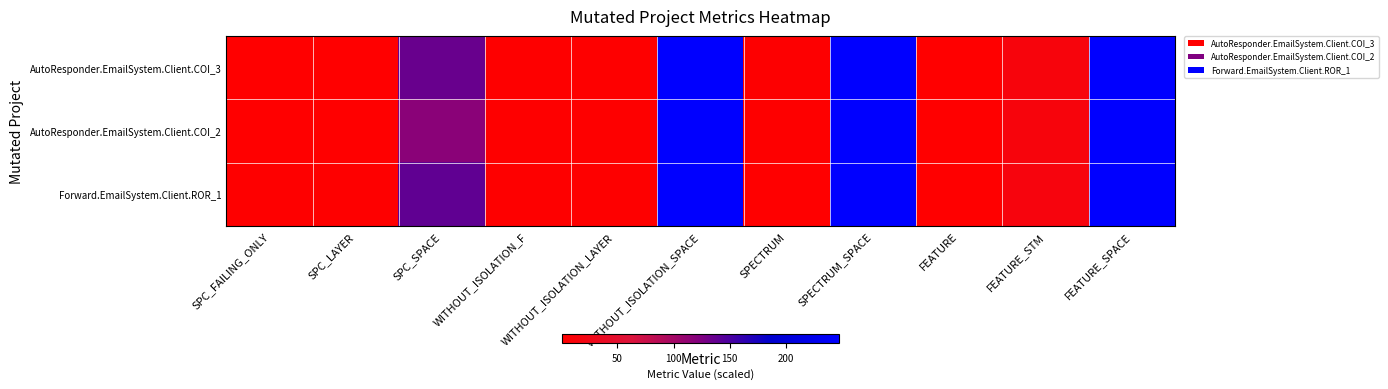

Reading right to left, extract all data points from this chart.

AutoResponder.EmailSystem.Client.COI_3: FEATURE_SPACE=247	FEATURE_STM=14	FEATURE=1	SPECTRUM_SPACE=247	SPECTRUM=3	WITHOUT_ISOLATION_SPACE=247	WITHOUT_ISOLATION_LAYER=2	WITHOUT_ISOLATION_F=2	SPC_SPACE=135	SPC_LAYER=1	SPC_FAILING_ONLY=1
AutoResponder.EmailSystem.Client.COI_2: FEATURE_SPACE=247	FEATURE_STM=14	FEATURE=1	SPECTRUM_SPACE=247	SPECTRUM=2	WITHOUT_ISOLATION_SPACE=247	WITHOUT_ISOLATION_LAYER=2	WITHOUT_ISOLATION_F=2	SPC_SPACE=117	SPC_LAYER=1	SPC_FAILING_ONLY=1
Forward.EmailSystem.Client.ROR_1: FEATURE_SPACE=247	FEATURE_STM=15	FEATURE=1	SPECTRUM_SPACE=247	SPECTRUM=1	WITHOUT_ISOLATION_SPACE=247	WITHOUT_ISOLATION_LAYER=2	WITHOUT_ISOLATION_F=2	SPC_SPACE=139	SPC_LAYER=2	SPC_FAILING_ONLY=2